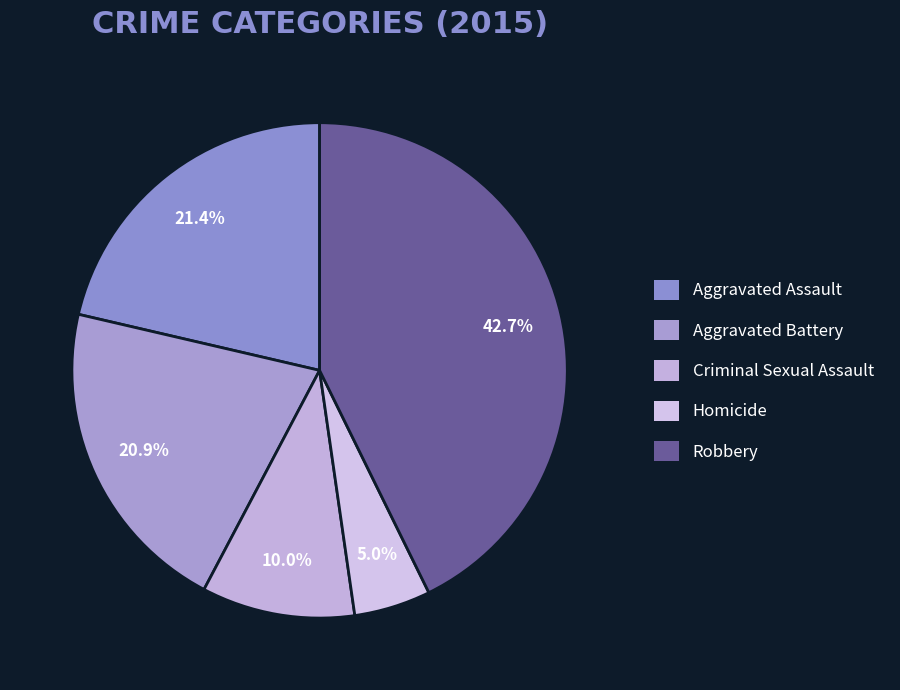

Which has a higher value, Aggravated Assault or Criminal Sexual Assault?

Aggravated Assault